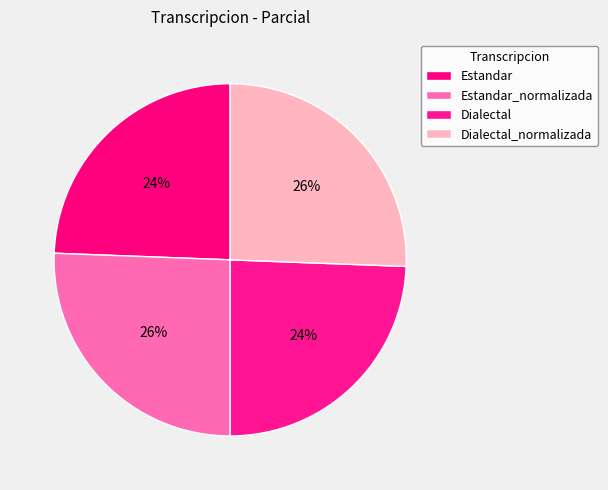

How many slices are in this pie chart?

4